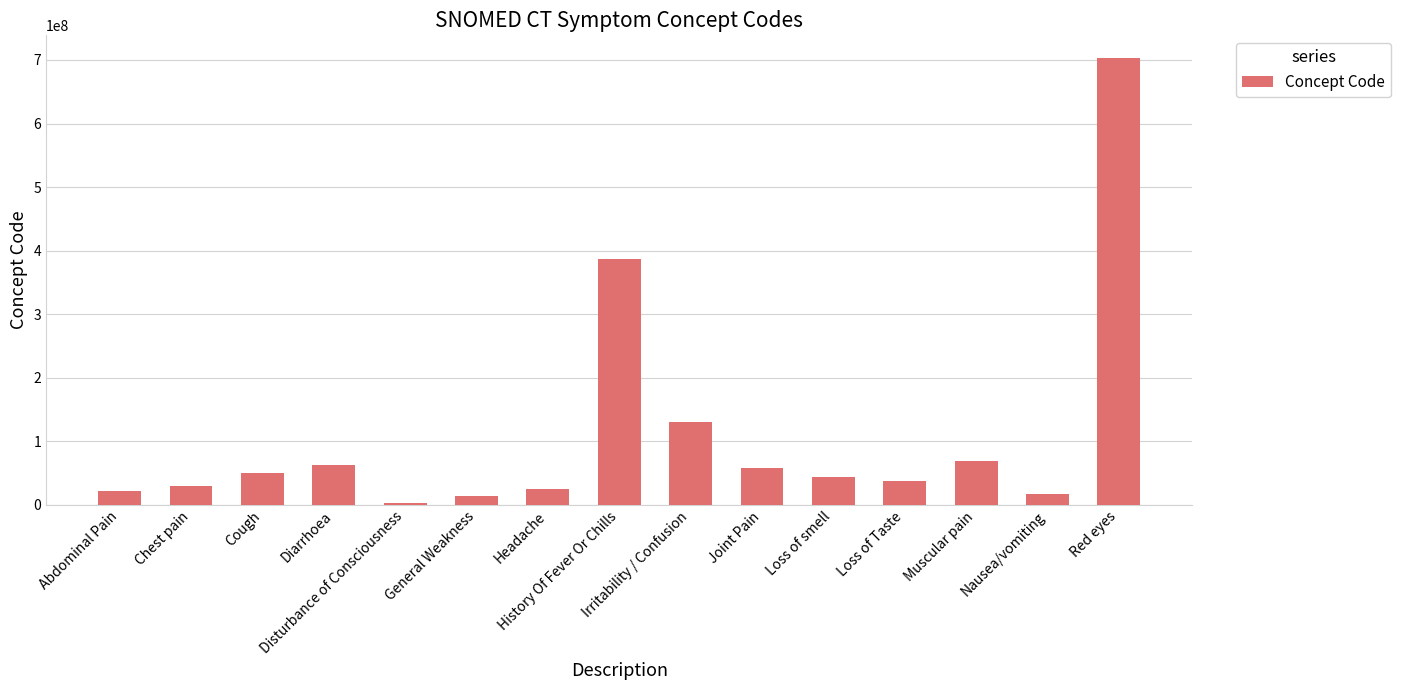

What is the greatest value displayed?

703630003